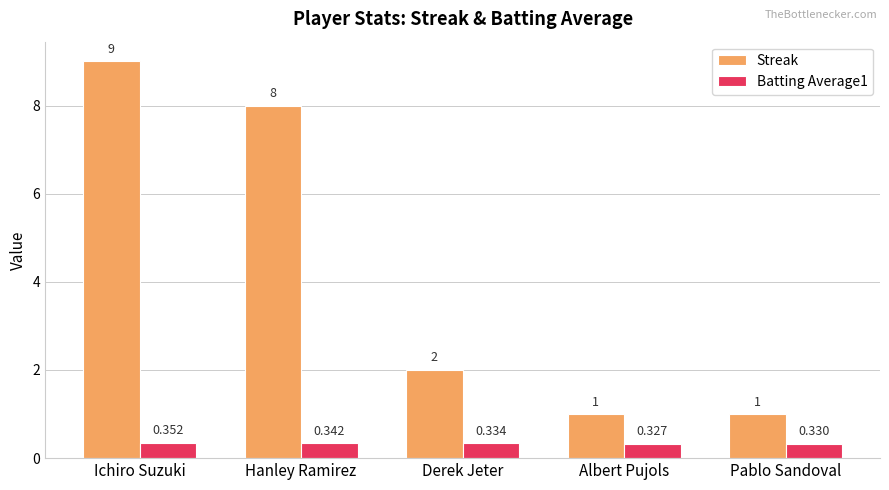

Count the number of data series in this chart.

2